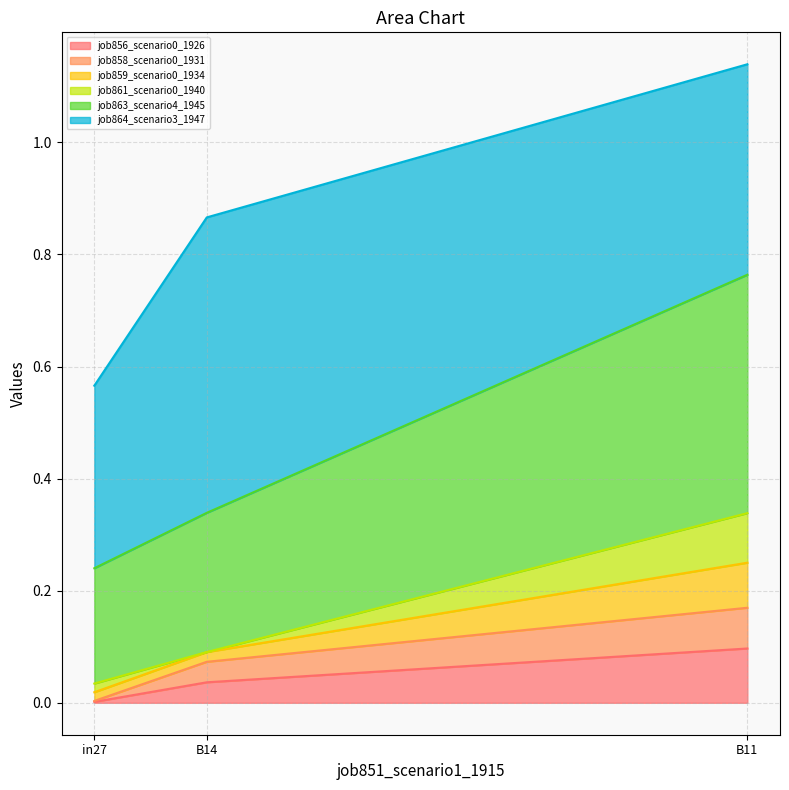

Which category has the highest value in the job856_scenario0_1926 series?

B11